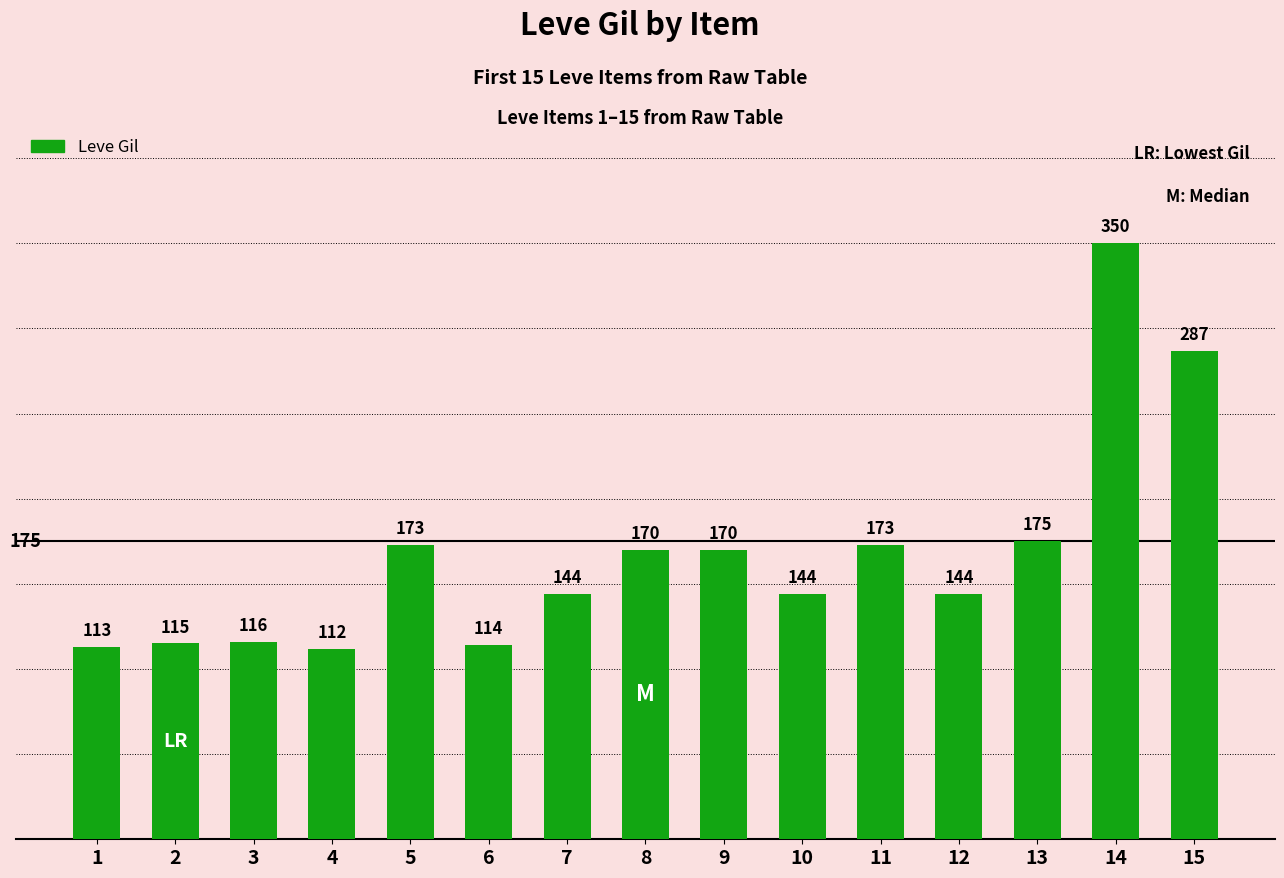

What is the difference between the maximum and minimum values?

238